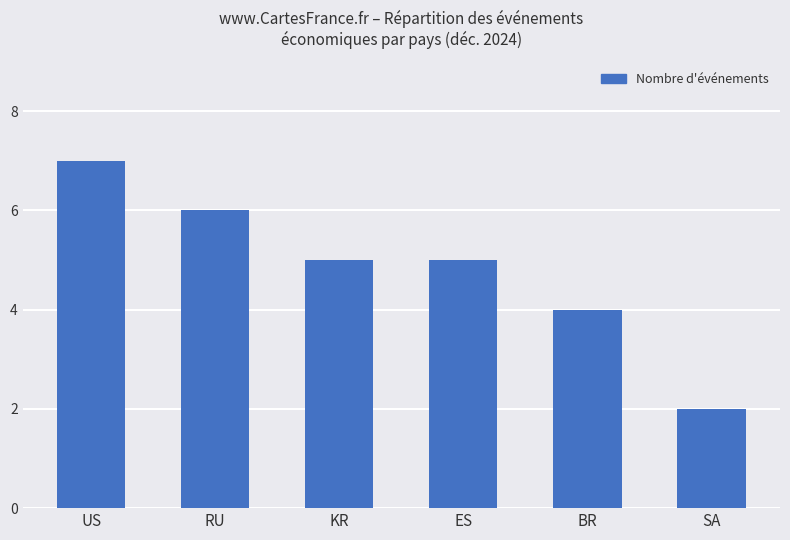

Is it true that the value at KR is 5?

True